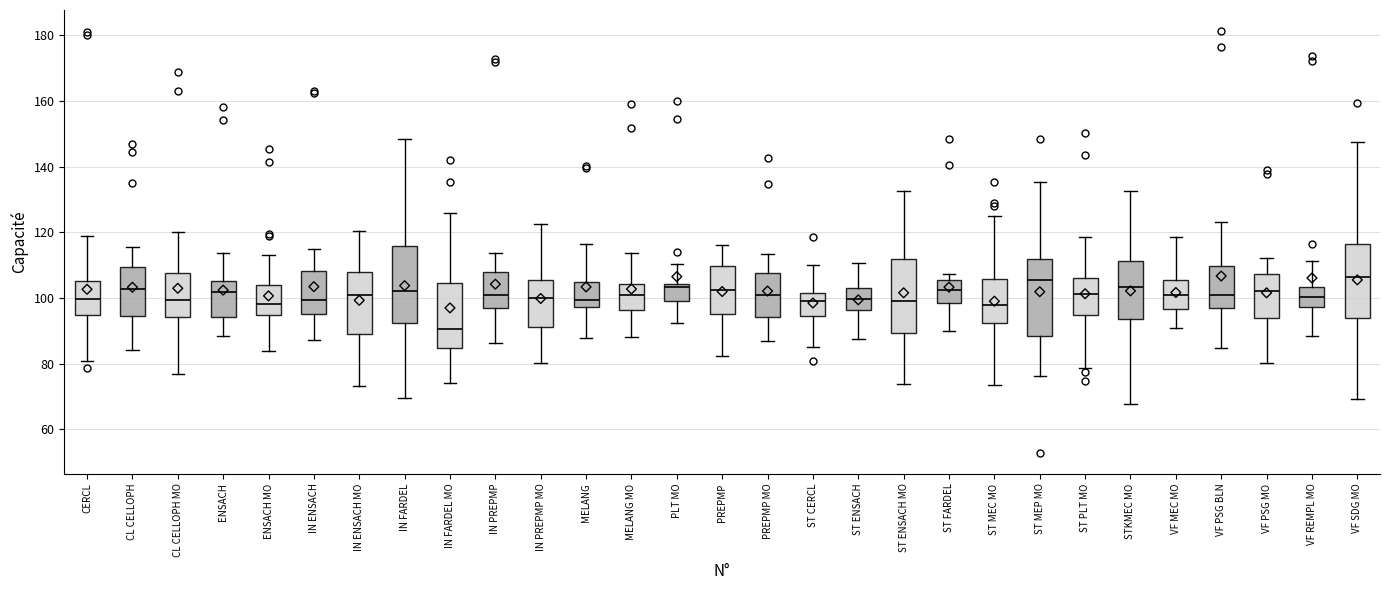

Reading left to right, read every box against the y-axis: the position of its median line, the range the box covers, and the ends of its whiskers. The values are not printed on the chart, so give them approximately, as read against the axis.

CERCL: median 100, box 94 to 106, whiskers 80 to 118
CL CELLOPH: median 102, box 94 to 110, whiskers 84 to 116
CL CELLOPH MO: median 100, box 94 to 108, whiskers 76 to 120
ENSACH: median 102, box 94 to 106, whiskers 88 to 114
ENSACH MO: median 98, box 94 to 104, whiskers 84 to 114
IN ENSACH: median 100, box 96 to 108, whiskers 88 to 114
IN ENSACH MO: median 100, box 90 to 108, whiskers 74 to 120
IN FARDEL: median 102, box 92 to 116, whiskers 70 to 148
IN FARDEL MO: median 90, box 84 to 104, whiskers 74 to 126
IN PREPMP: median 100, box 96 to 108, whiskers 86 to 114
IN PREPMP MO: median 100, box 92 to 106, whiskers 80 to 122
MELANG: median 100, box 98 to 104, whiskers 88 to 116
MELANG MO: median 100, box 96 to 104, whiskers 88 to 114
PLT MO: median 104 (just below the box's upper edge), box 98 to 104, whiskers 92 to 110
PREPMP: median 102, box 96 to 110, whiskers 82 to 116
PREPMP MO: median 100, box 94 to 108, whiskers 86 to 114
ST CERCL: median 100, box 94 to 102, whiskers 86 to 110
ST ENSACH: median 100, box 96 to 104, whiskers 88 to 110
ST ENSACH MO: median 100, box 90 to 112, whiskers 74 to 132
ST FARDEL: median 102, box 98 to 106, whiskers 90 to 108
ST MEC MO: median 98, box 92 to 106, whiskers 74 to 124
ST MEP MO: median 106, box 88 to 112, whiskers 76 to 136
ST PLT MO: median 102, box 94 to 106, whiskers 78 to 118
STKMEC MO: median 104, box 94 to 112, whiskers 68 to 132
VF MEC MO: median 100, box 96 to 106, whiskers 92 to 118
VF PSG BLN: median 102, box 96 to 110, whiskers 84 to 124
VF PSG MO: median 102, box 94 to 108, whiskers 80 to 112
VF REMPL MO: median 100, box 98 to 104, whiskers 88 to 112
VF SDG MO: median 106, box 94 to 116, whiskers 70 to 148